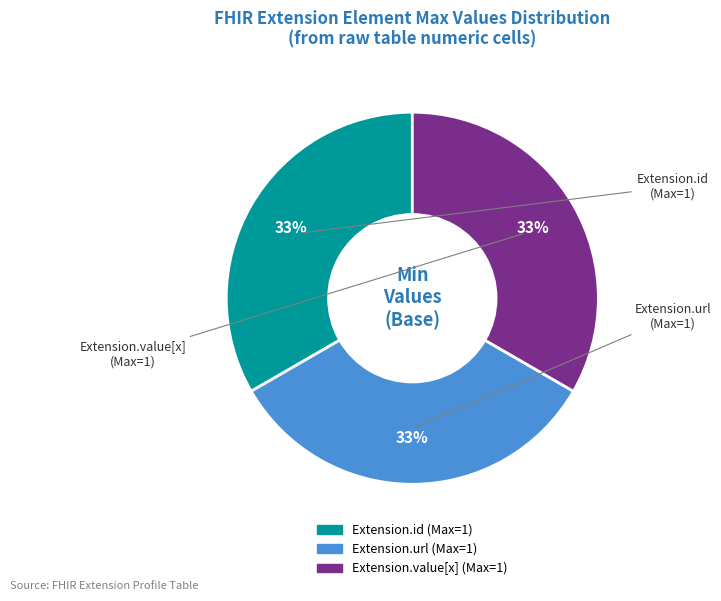

Is there any slice that represents more than half of the pie?

No